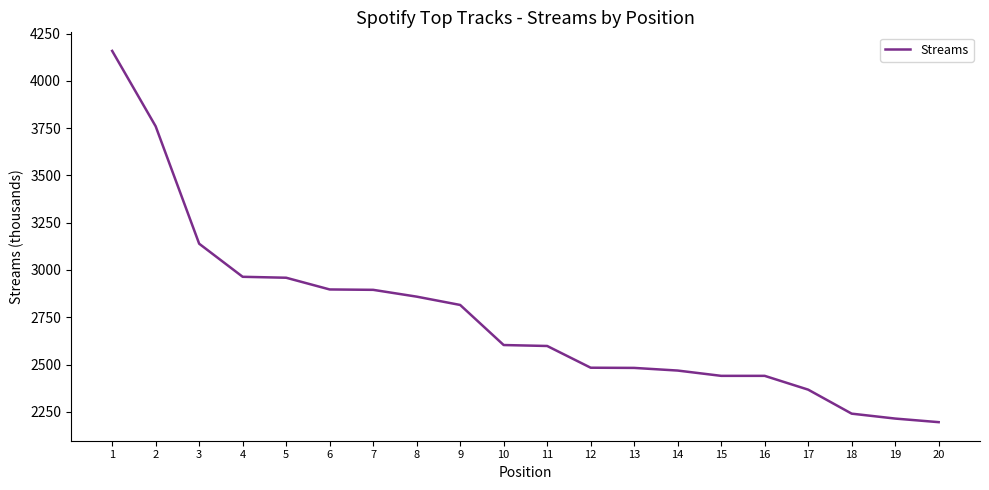

What is the difference between the maximum and minimum values?

1964